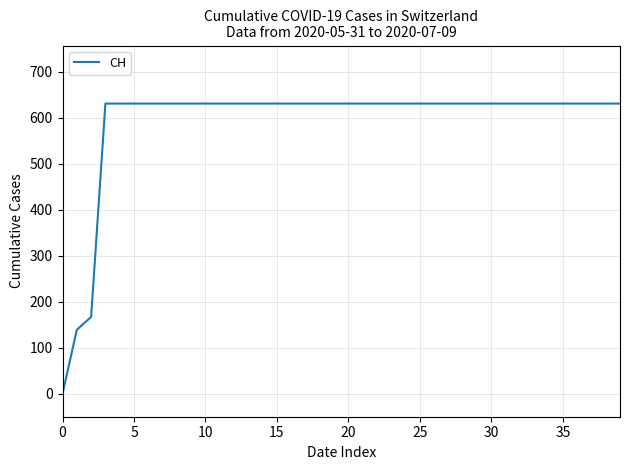

What is the difference between the maximum and minimum values?

631